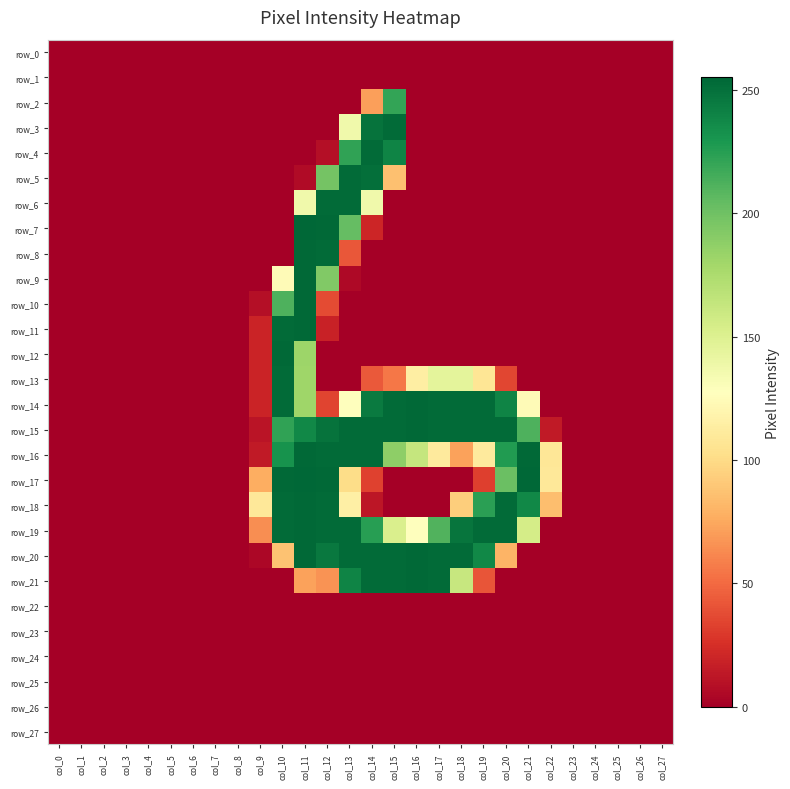

Between col_26 and col_5, which is larger?

col_26